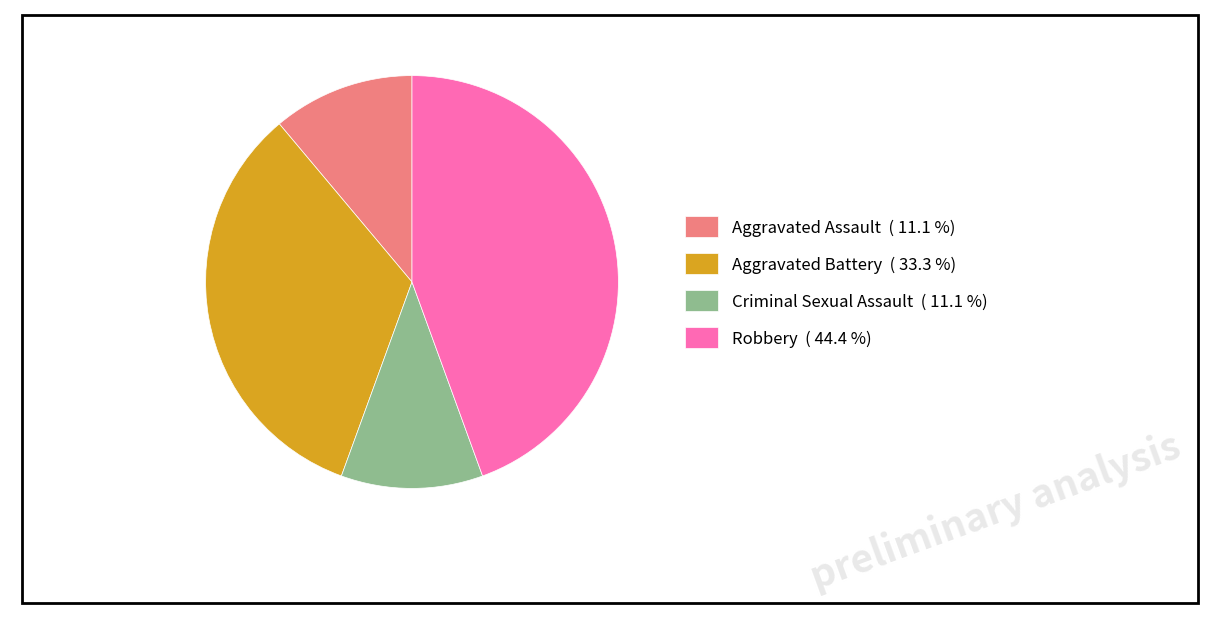

Between Robbery ( 44.4 %) and Aggravated Battery ( 33.3 %), which is larger?

Robbery ( 44.4 %)